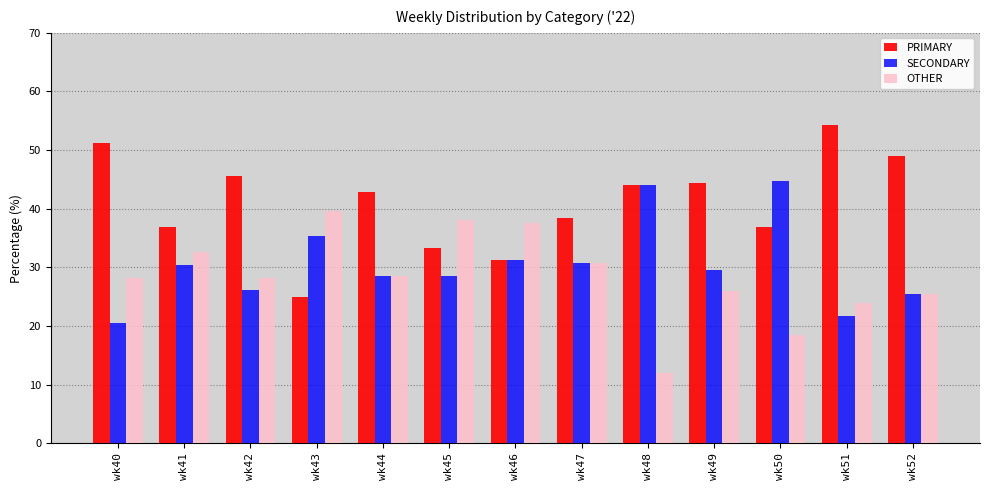

What is the difference between the highest and lowest values at wk41?

6.5